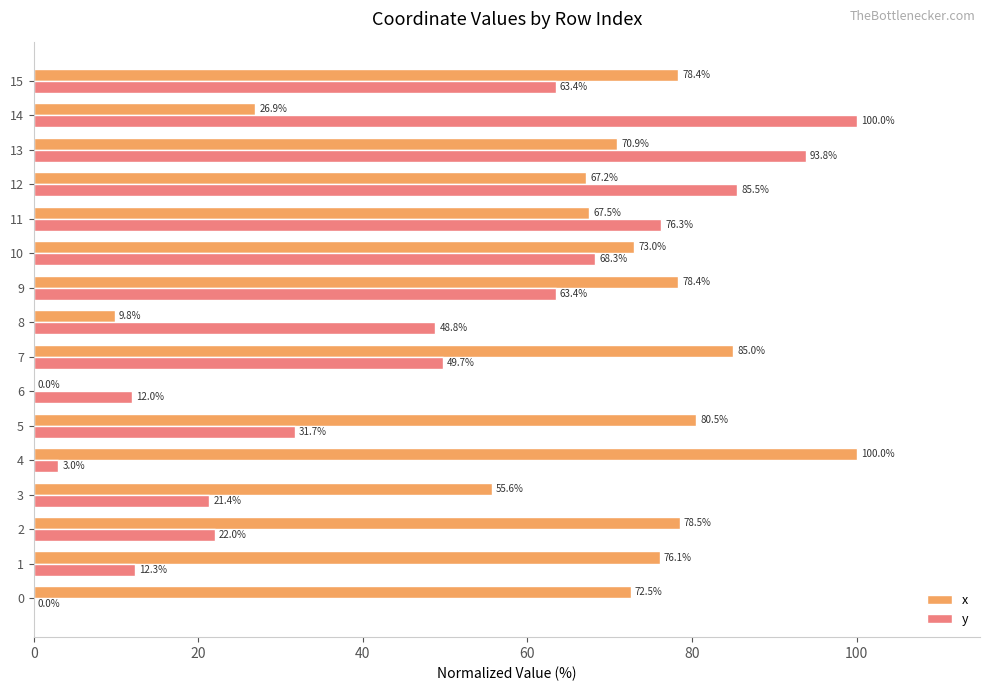

True or false: y has a value of 42.3 at 9.

False